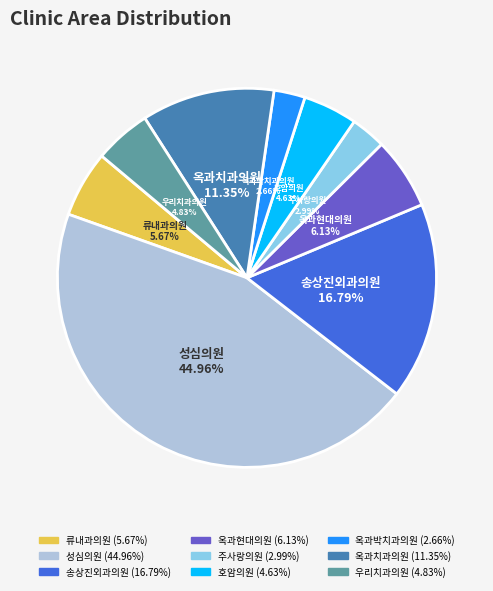

Is it true that 송상진외과의원 is 4% of the pie?

False